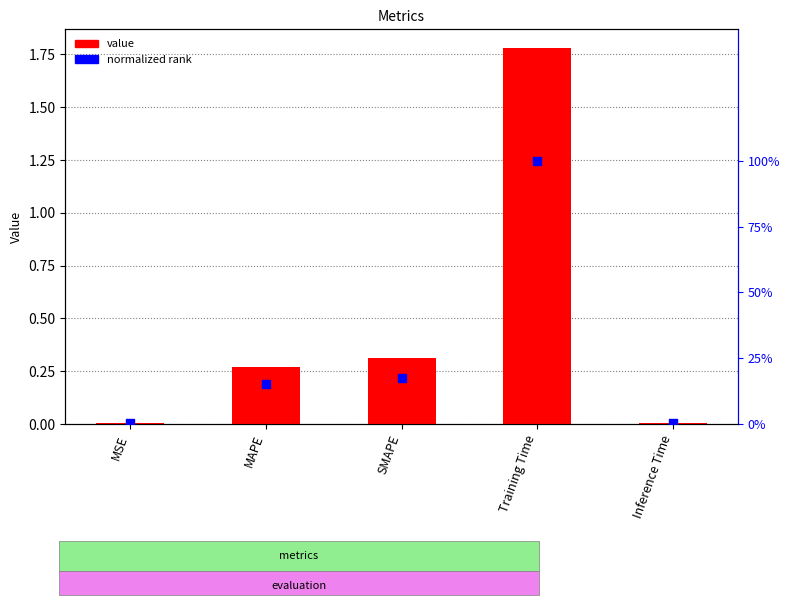

Which series has the largest total across all categories?

value